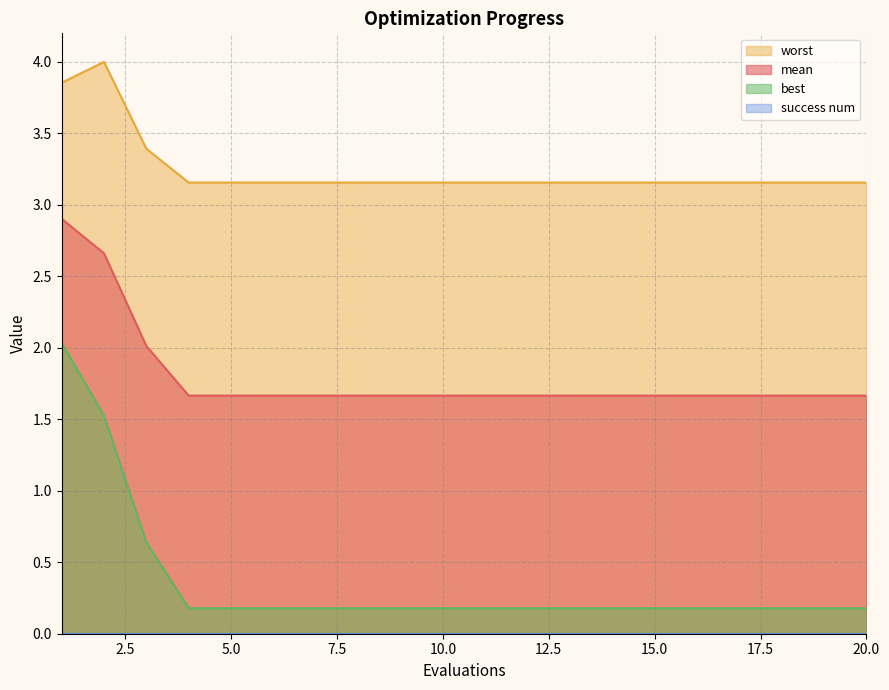

How many categories are shown in the chart?

20